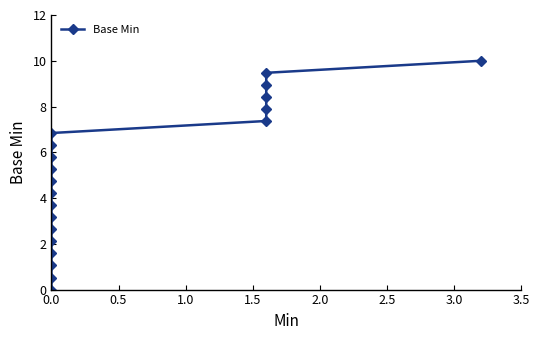

How many series are shown in this chart?

1